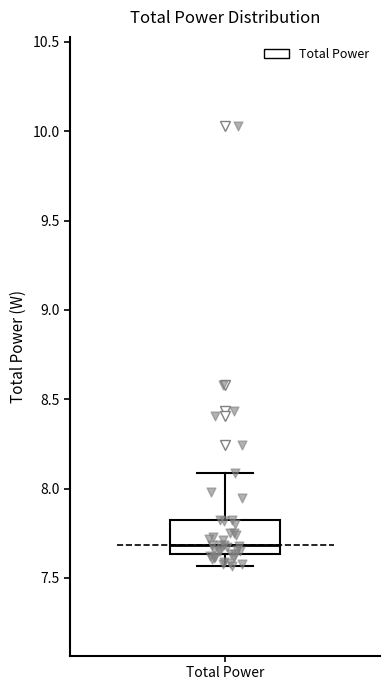

Read this box plot against the y-axis: the position of the median line, the range covered by the box, and the ends of both whiskers. The values are not printed on the chart, so give them approximately, as read against the axis.

median 7.70, box 7.65 to 7.80, whiskers 7.55 to 8.10